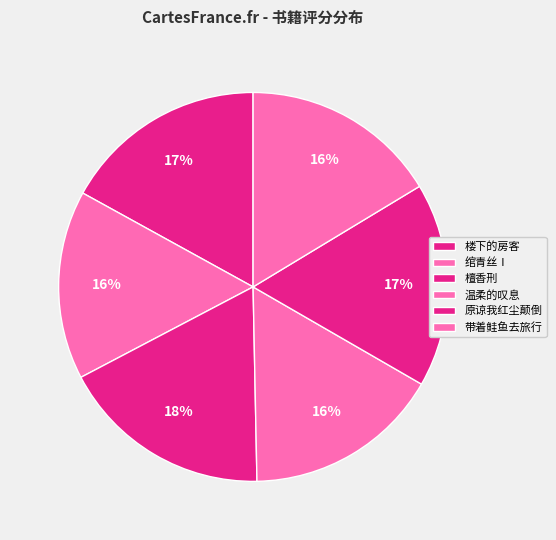

What percentage do 绾青丝Ⅰ and 檀香刑 together represent?

33.3%